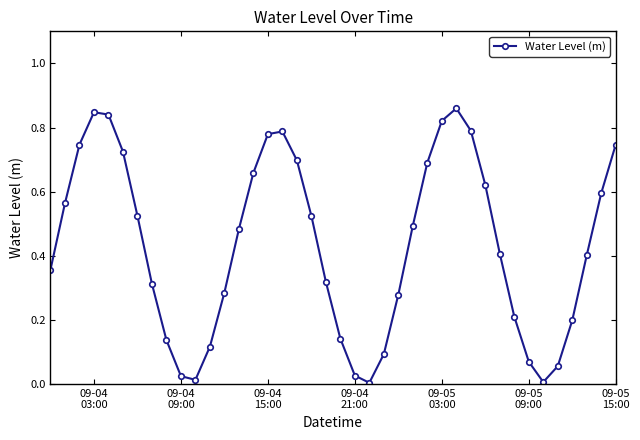

How many lines are shown in the chart?

1